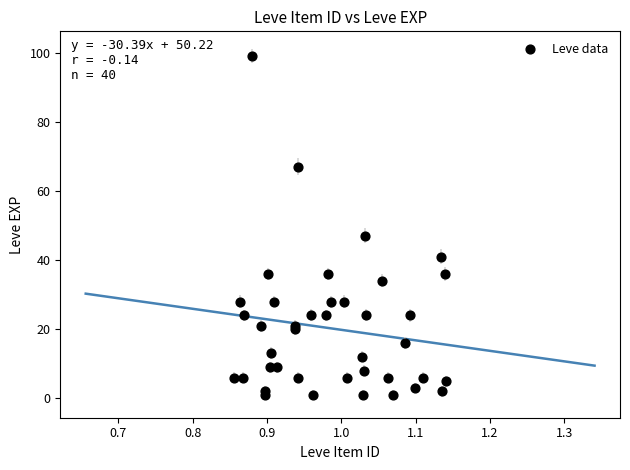

What Y value in the scatter plot is closest to 50?

47